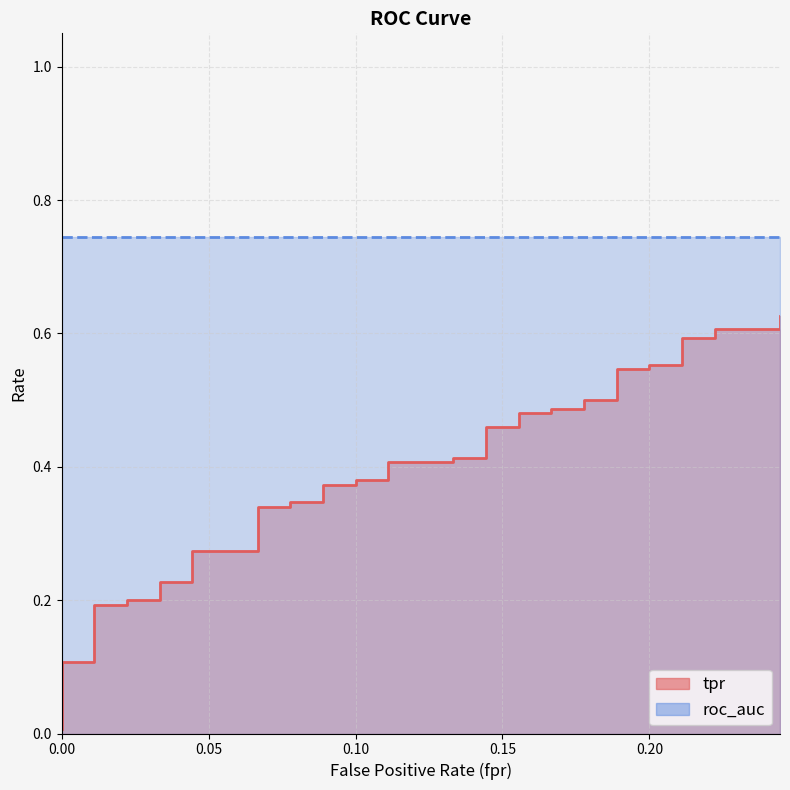

True or false: the data shows 0.5 at 12.

False